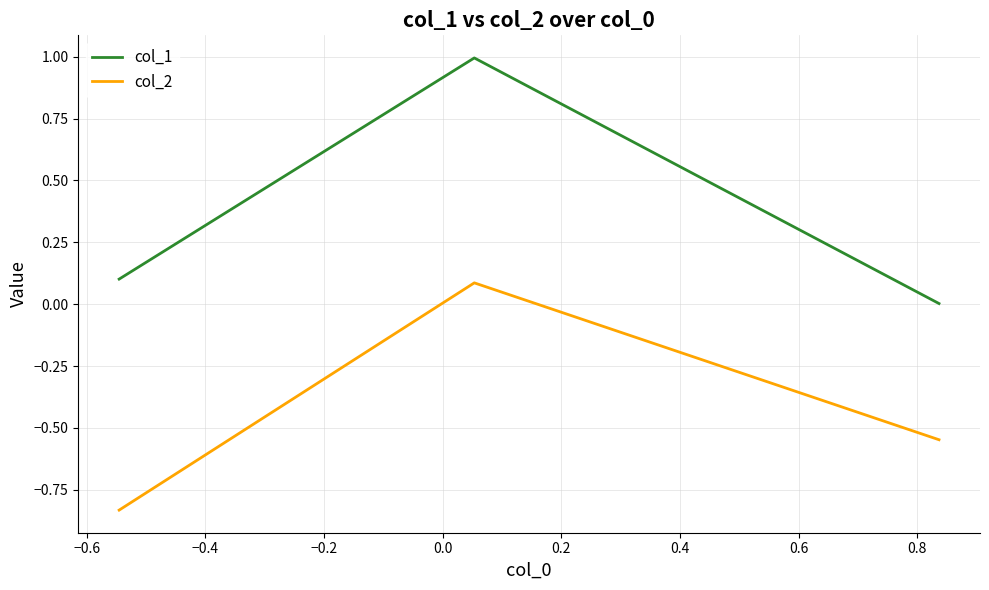

What is the average value of the col_1 series?

0.4